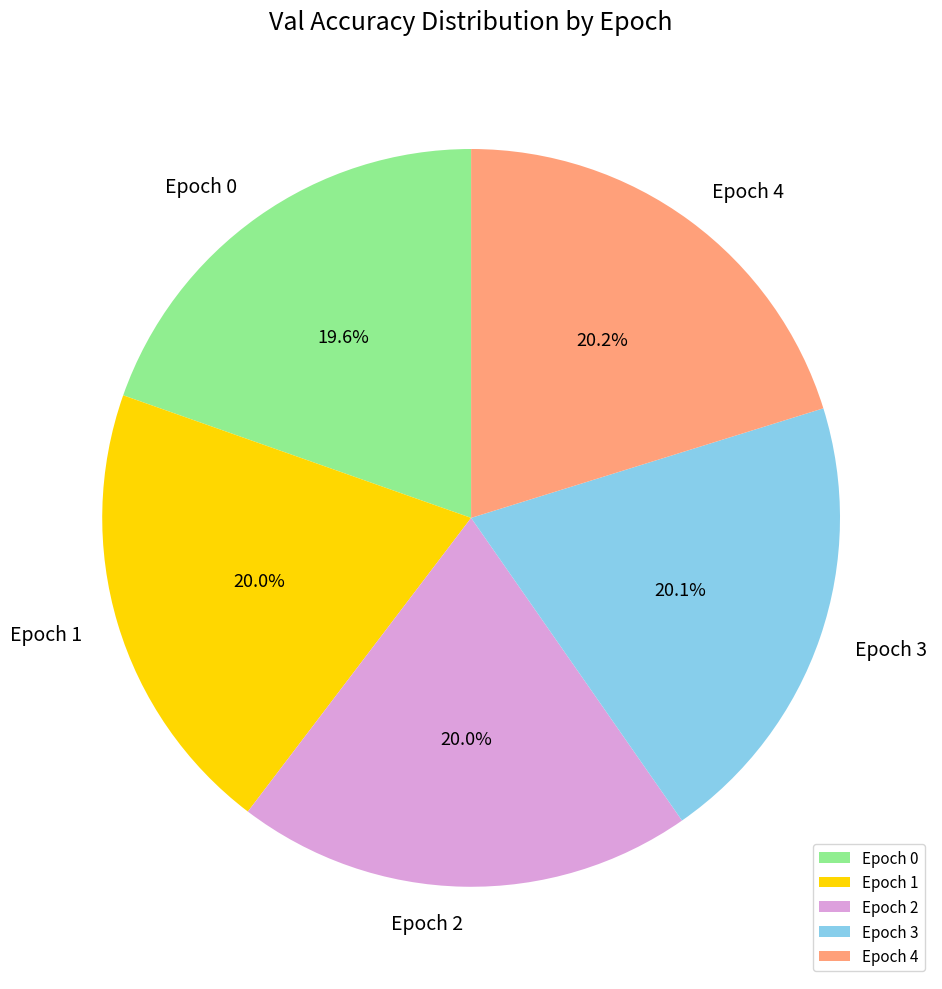

Which has a higher value, Epoch 0 or Epoch 4?

Epoch 4